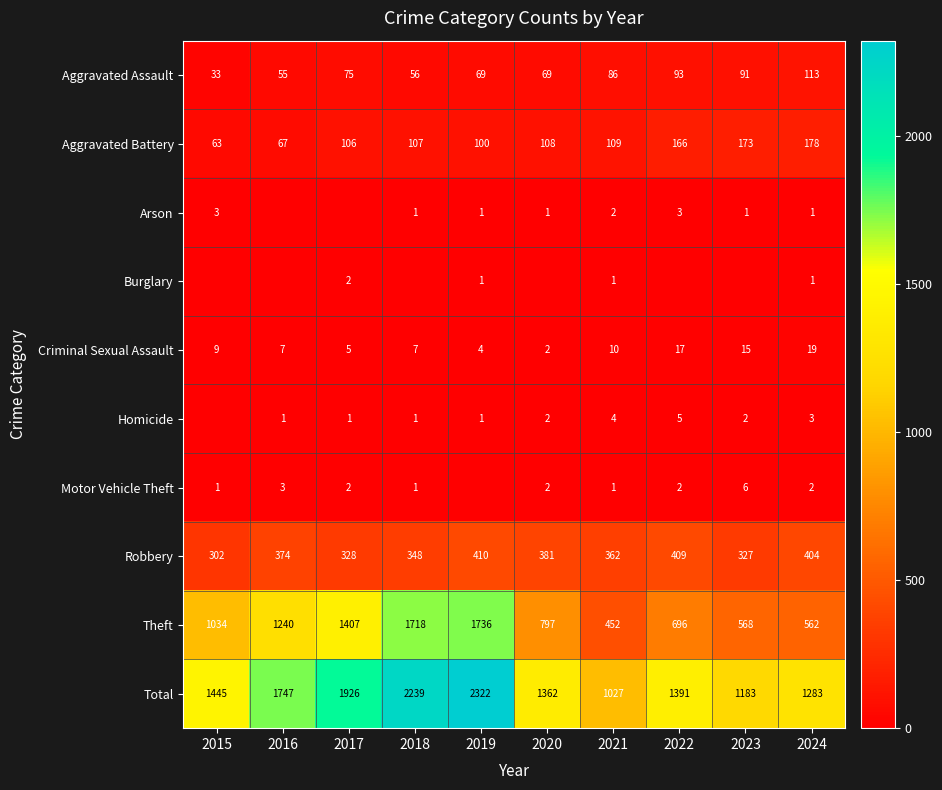

What is the total value across all series at 2020?

2724